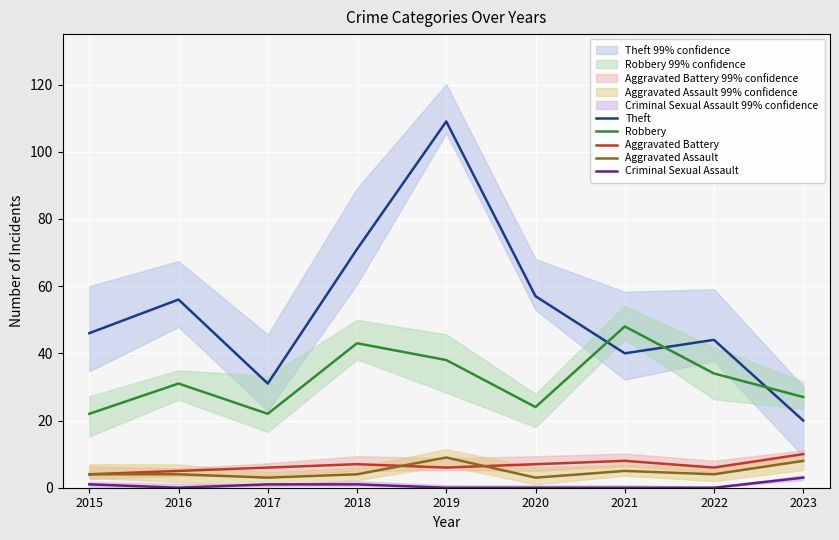

Where is the first local minimum for Theft?

2017